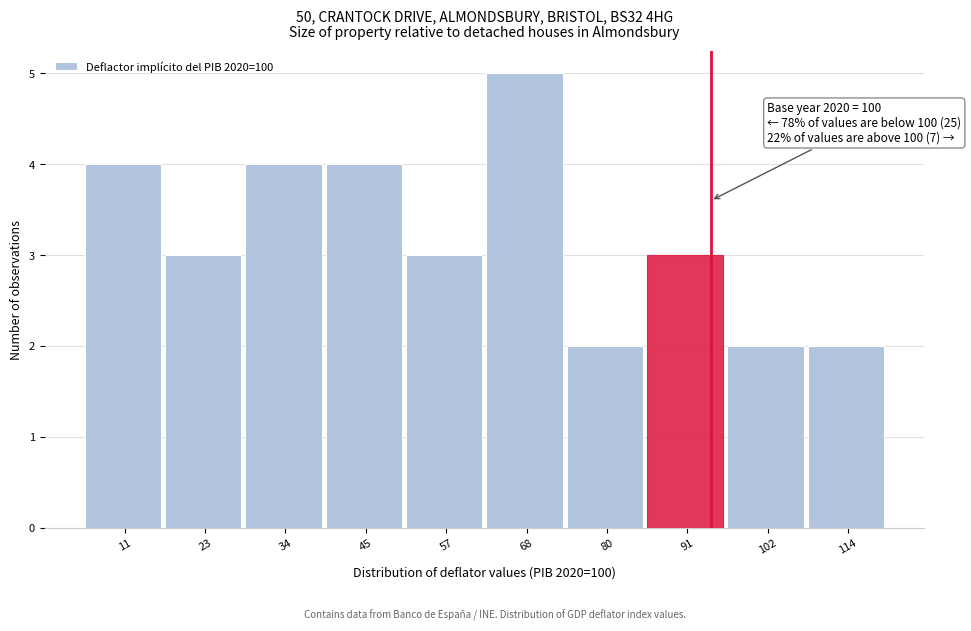

Reading left to right, what are all the values shown in this chart?

4	3	4	4	3	5	2	3	2	2